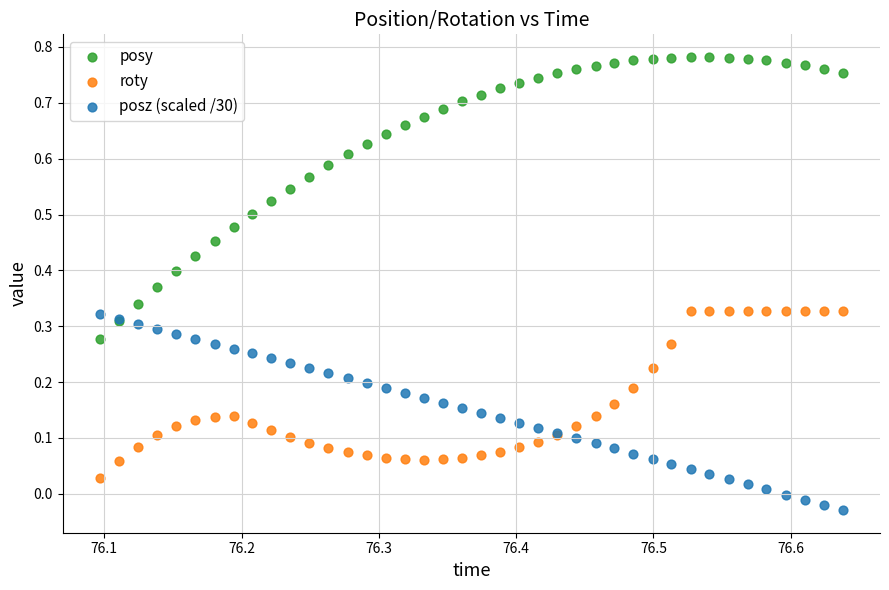

Which series has the largest Y range (max minus min)?

posy